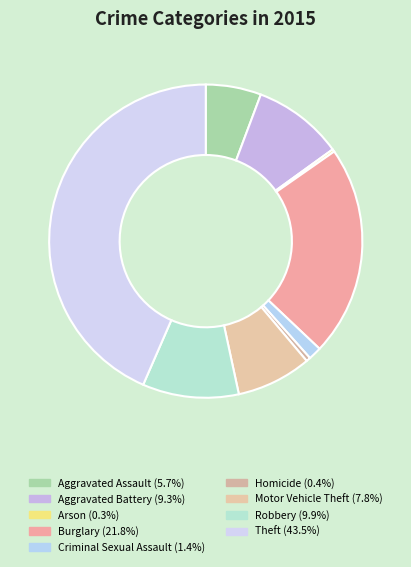

To the nearest percent, what is the difference between the largest and smallest slice percentages?

43%